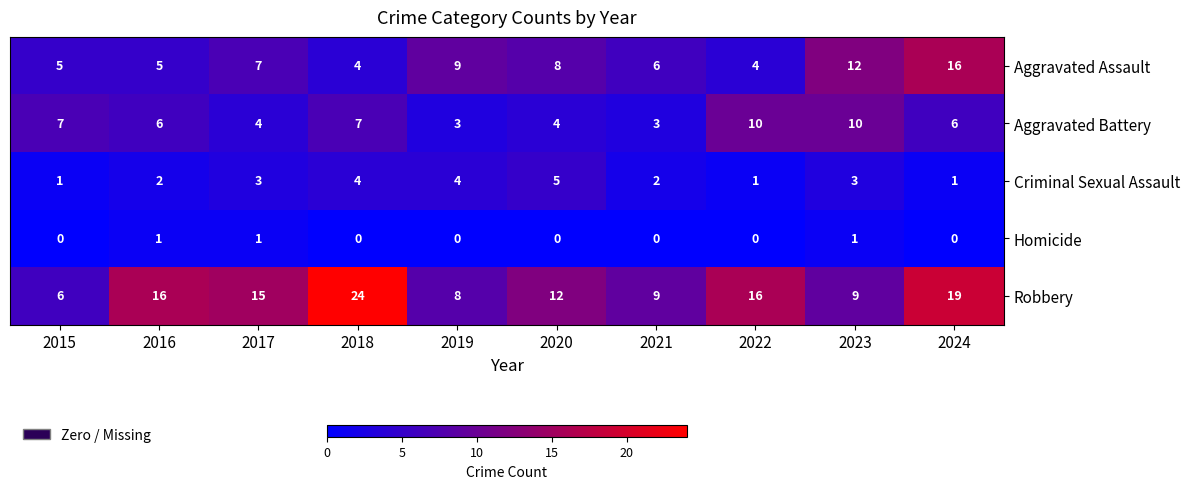

At which category is the sum across all series the highest?

2024